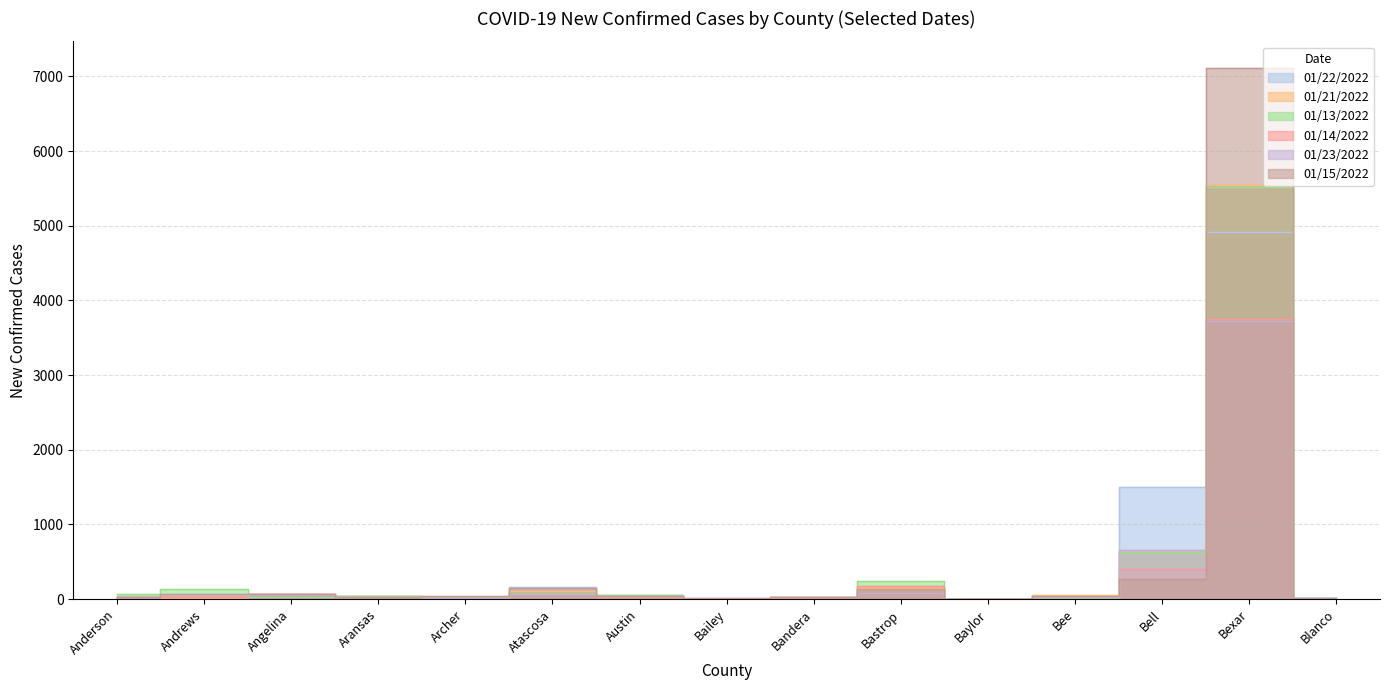

At which label is 01/23/2022 closest to 1860?

Bell